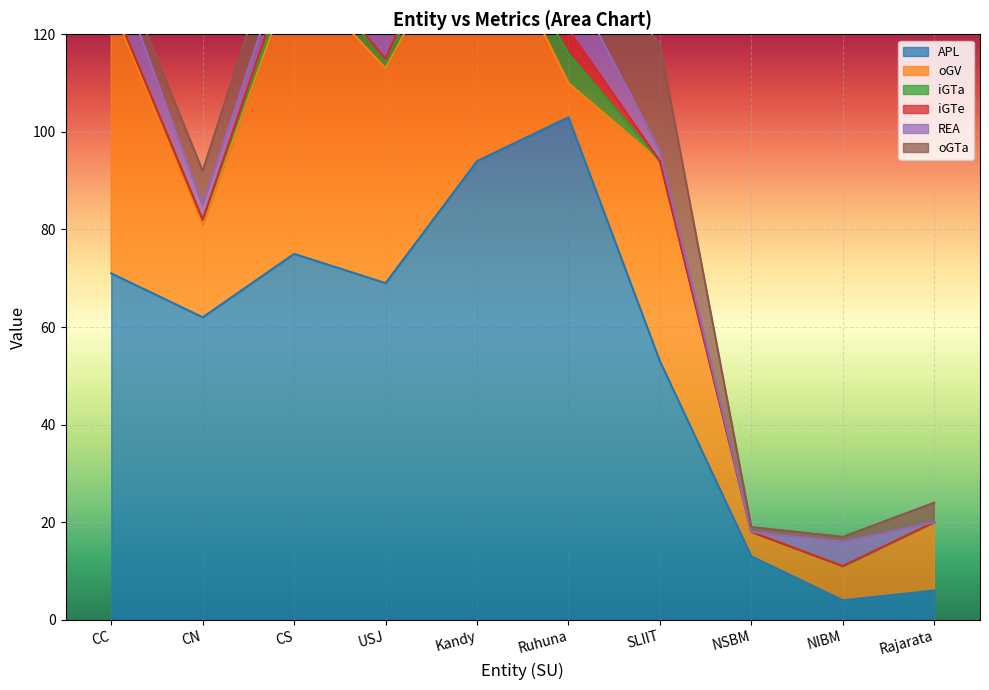

What are all the series names shown in the legend?

APL, oGV, iGTa, iGTe, REA, oGTa